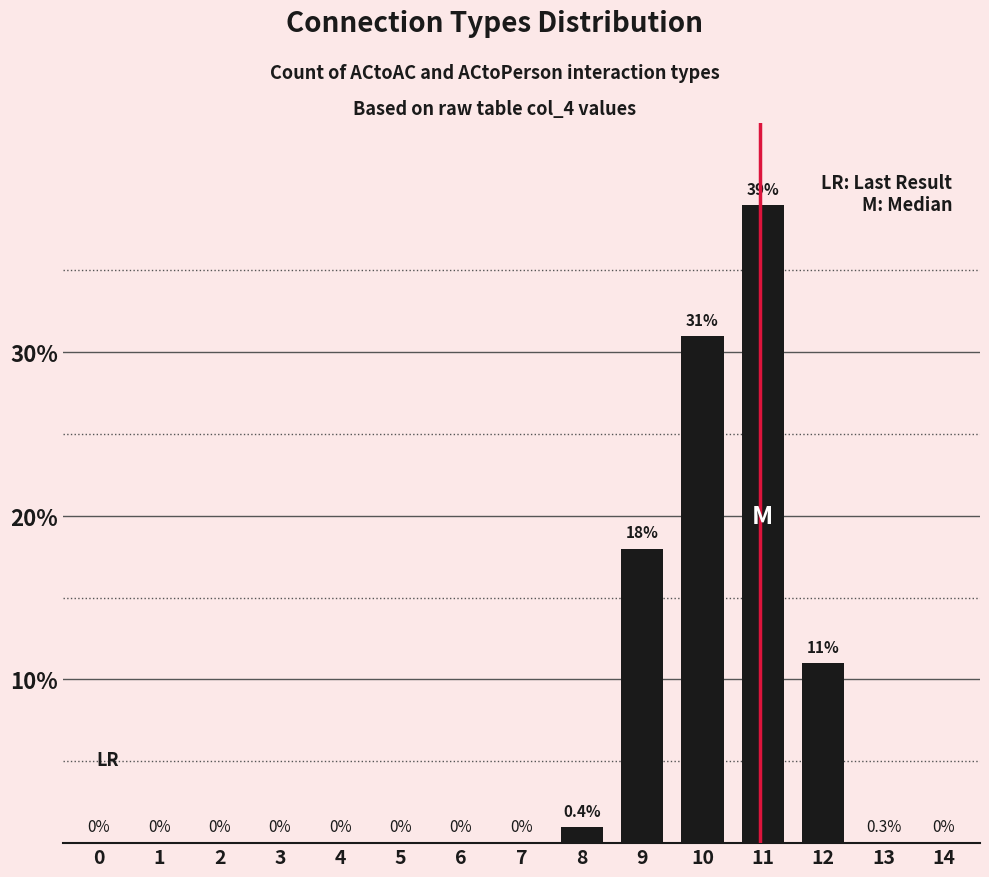

The value at 0 is 0. True or false?

True